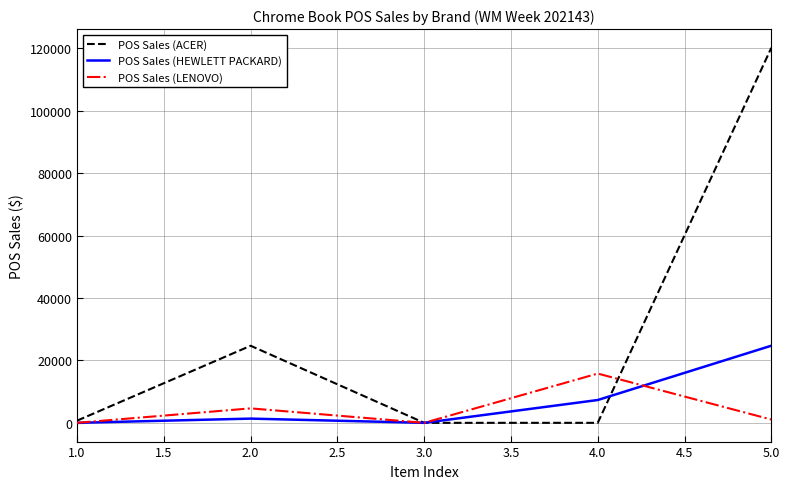

Which series has the largest range (max minus min)?

POS Sales (ACER)